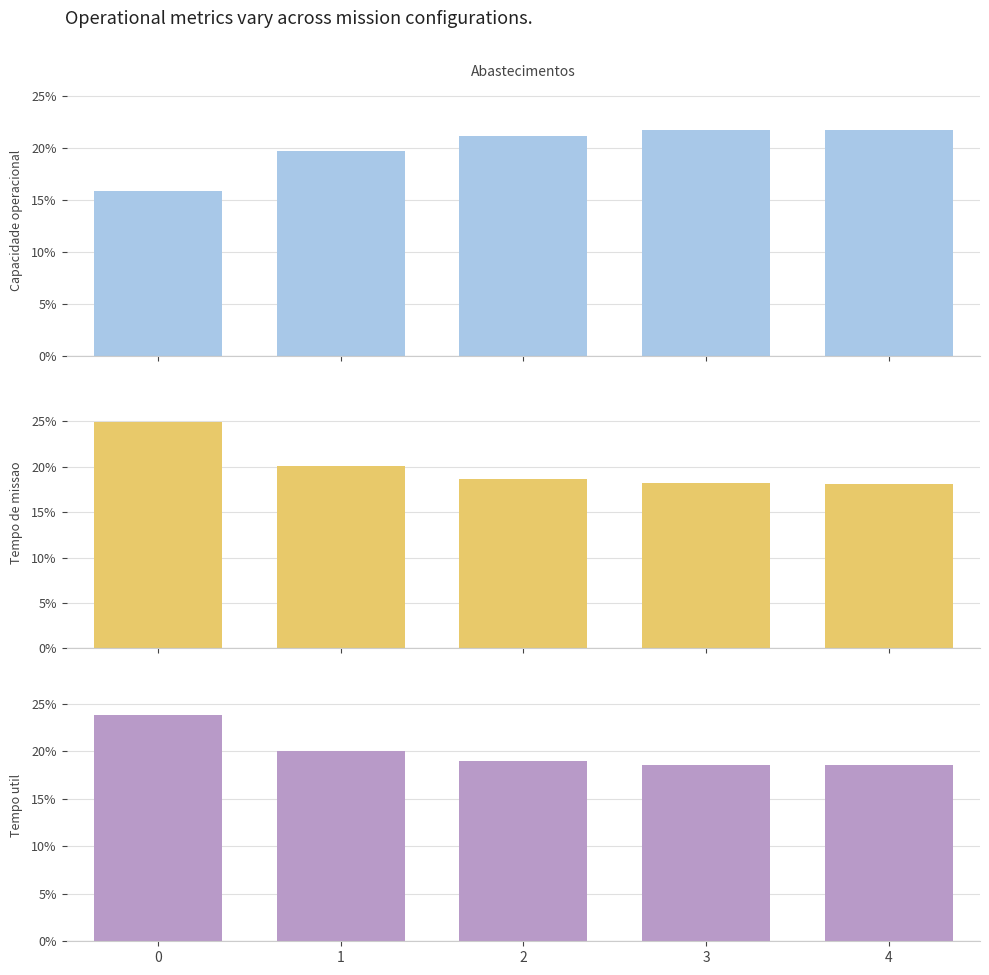

Rank the categories by Capacidade operacional [ha/h] value from lowest to highest.

0, 1, 2, 3, 4